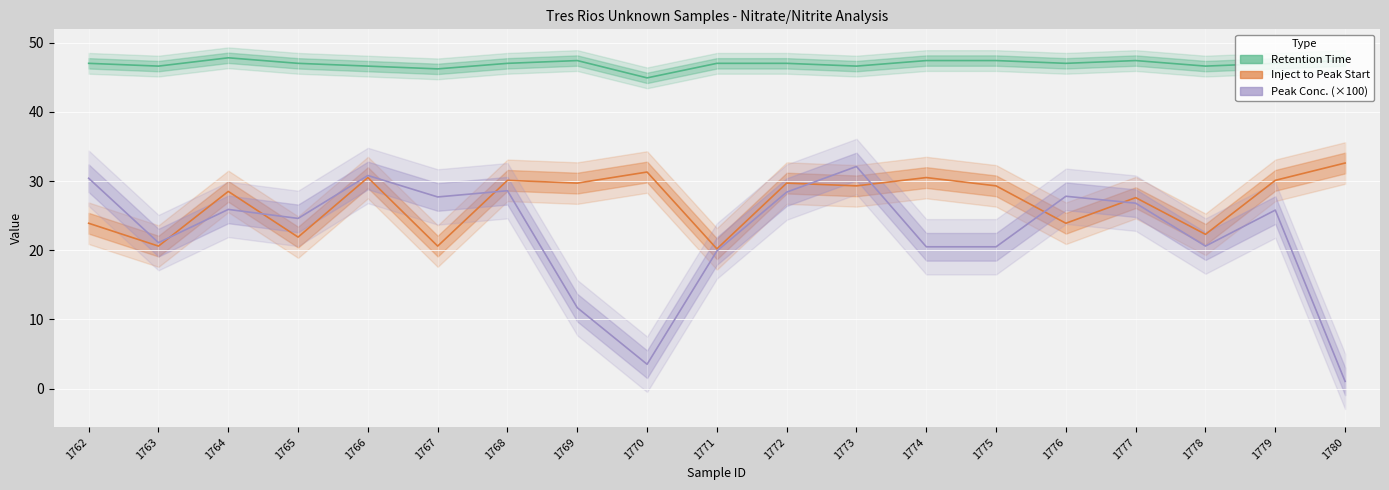

Which series has the widest spread of values?

Peak Conc. (×100)